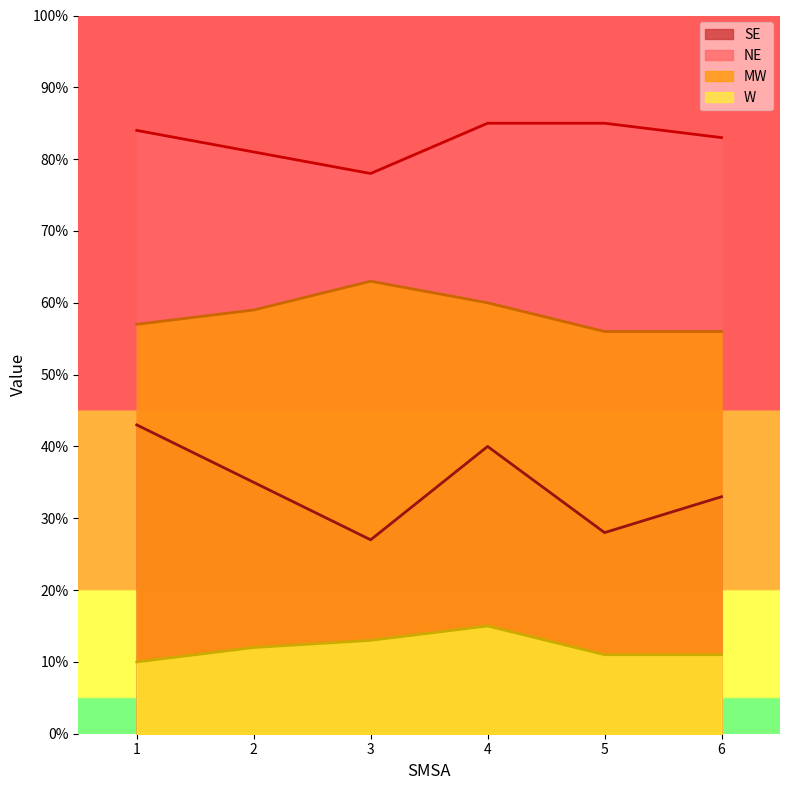

Where is the first local maximum for MW?

3